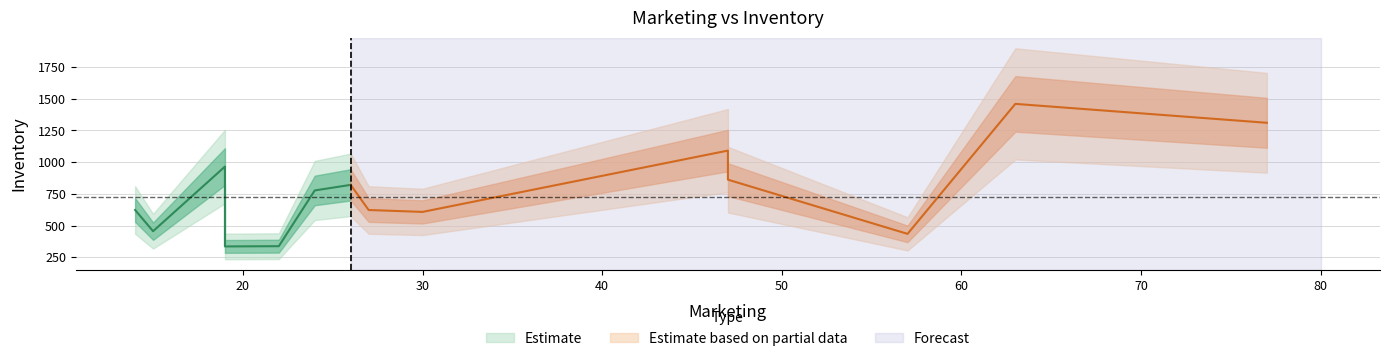

The value at 2 is 1132. True or false?

False